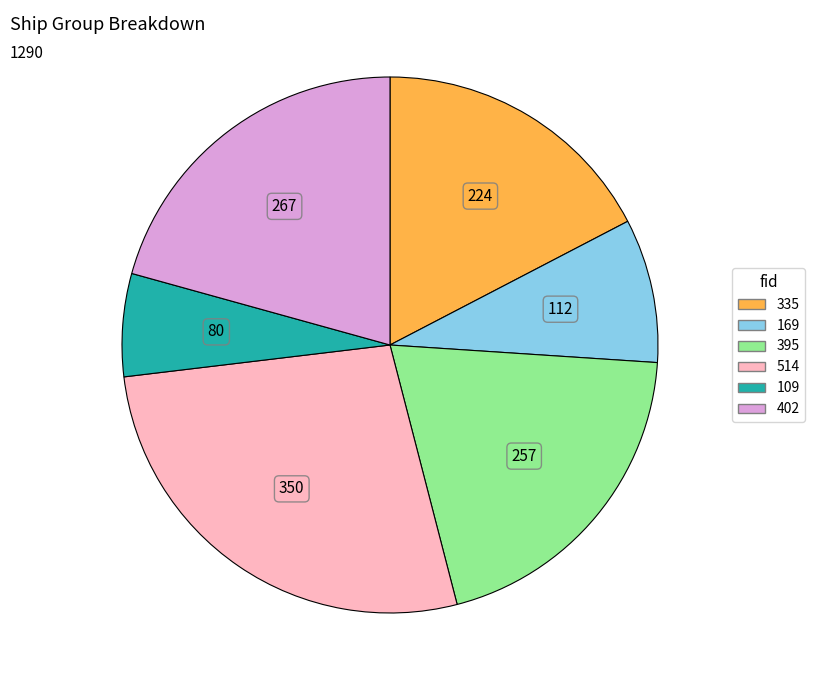

How many segments does this pie chart have?

6